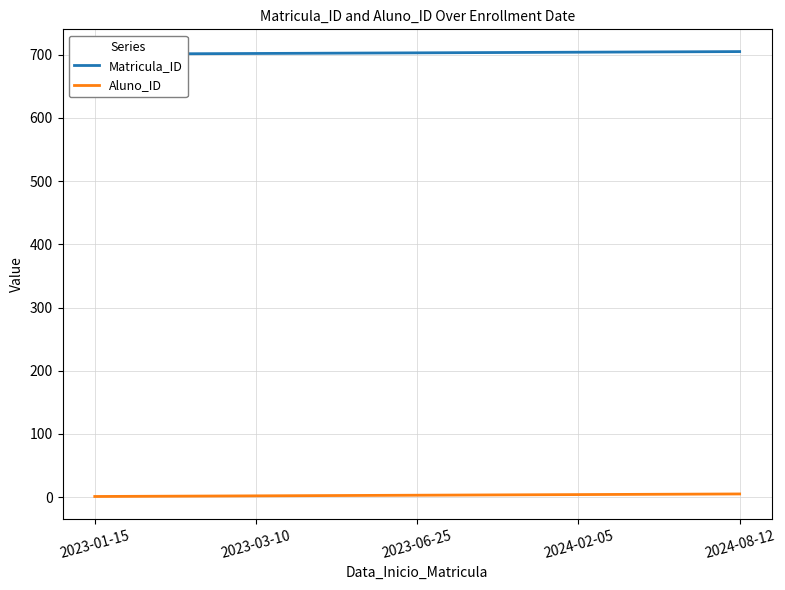

At which category does the chart reach its minimum across all series?

2023-01-15